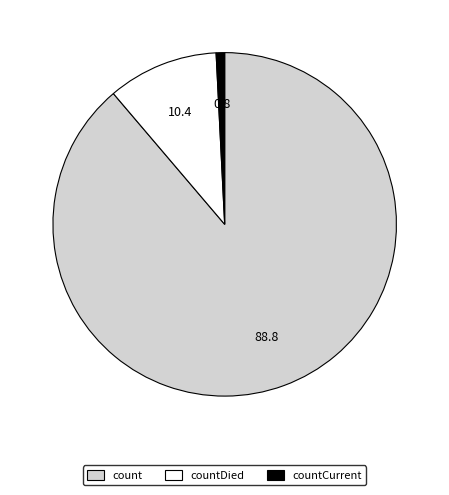

Which has a higher value, count or countDied?

count